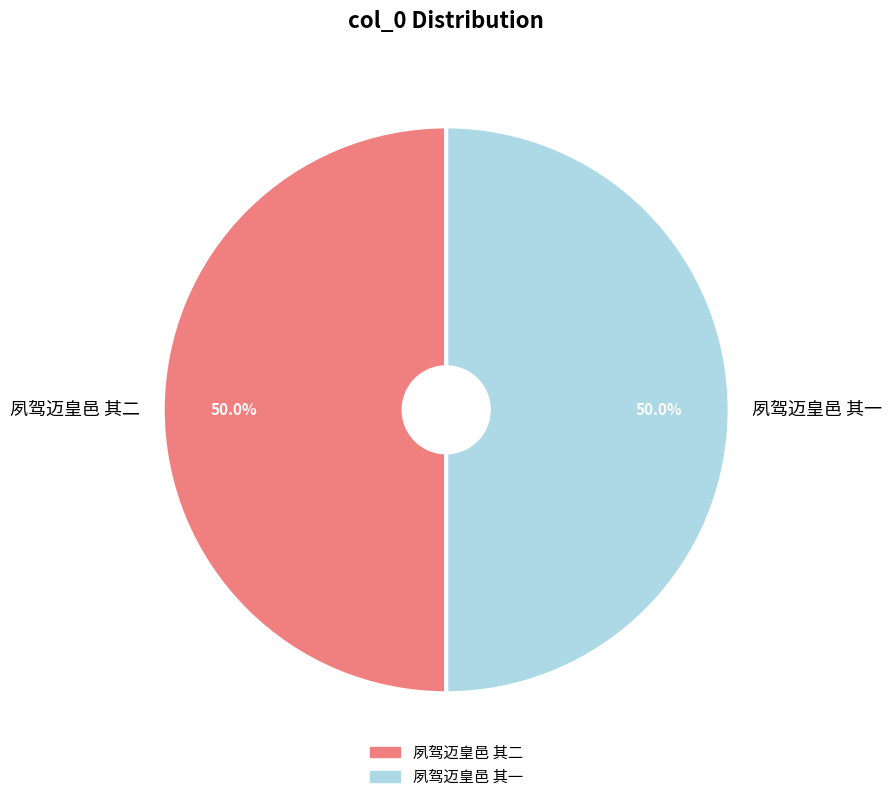

Approximately how many times larger is the value at 夙驾迈皇邑 其一 compared to 夙驾迈皇邑 其二?

1.0